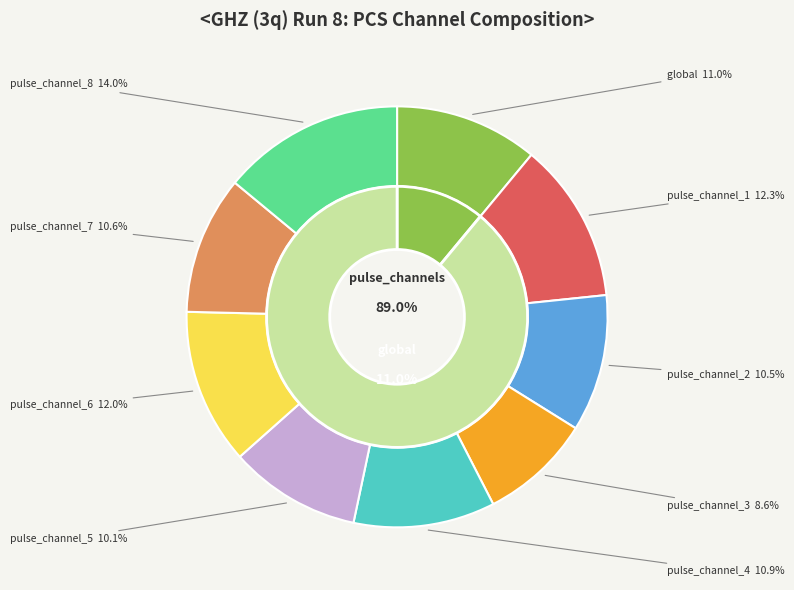

Is it true that pulse_channel_7 is 11% of the pie?

True